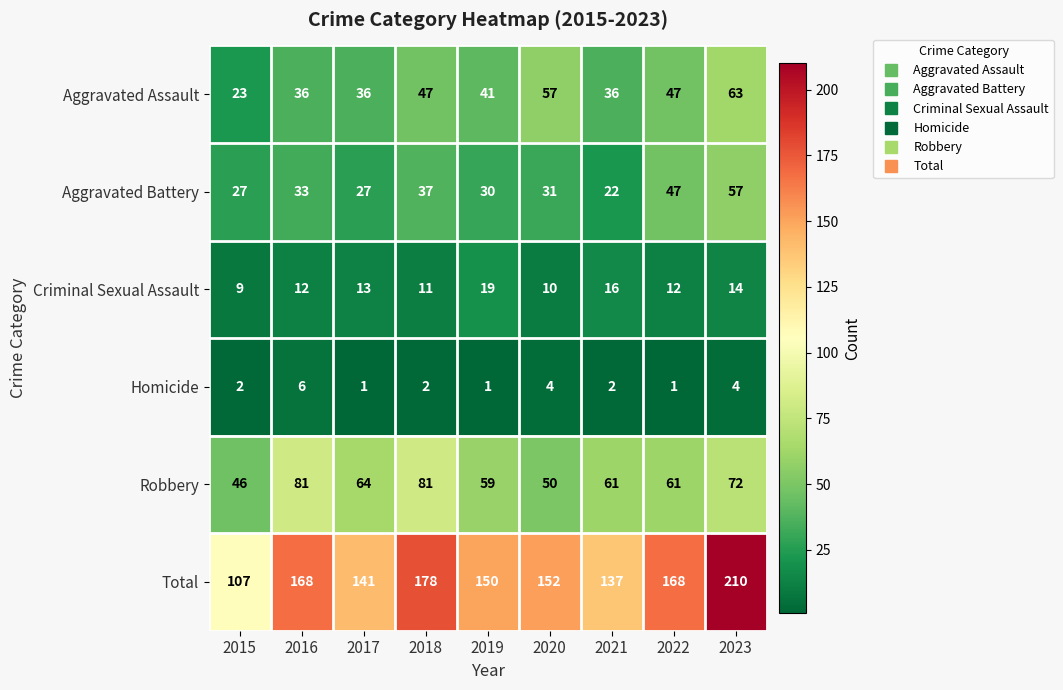

At how many categories does at least one series exceed 135?

8